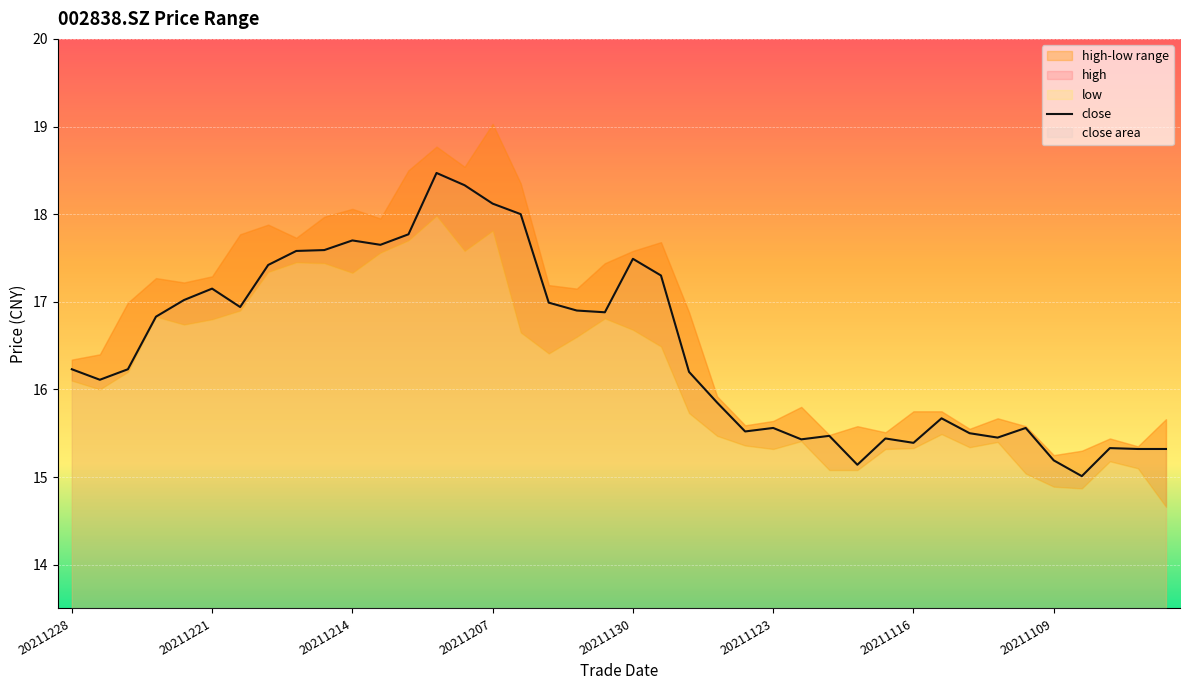

Approximately how many times larger is the value at 8 compared to 36?

1.2